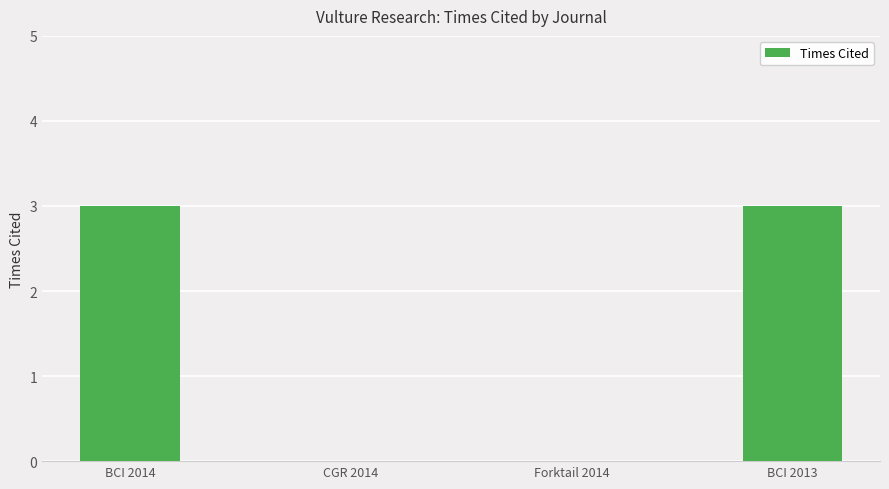

What is the greatest value displayed?

3